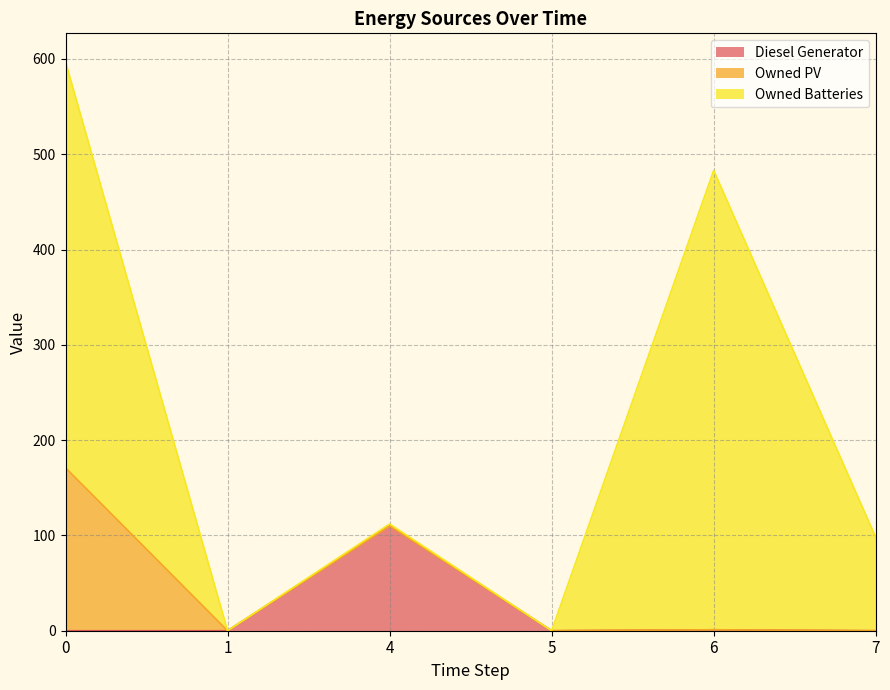

At how many categories does at least one series exceed 311?

2